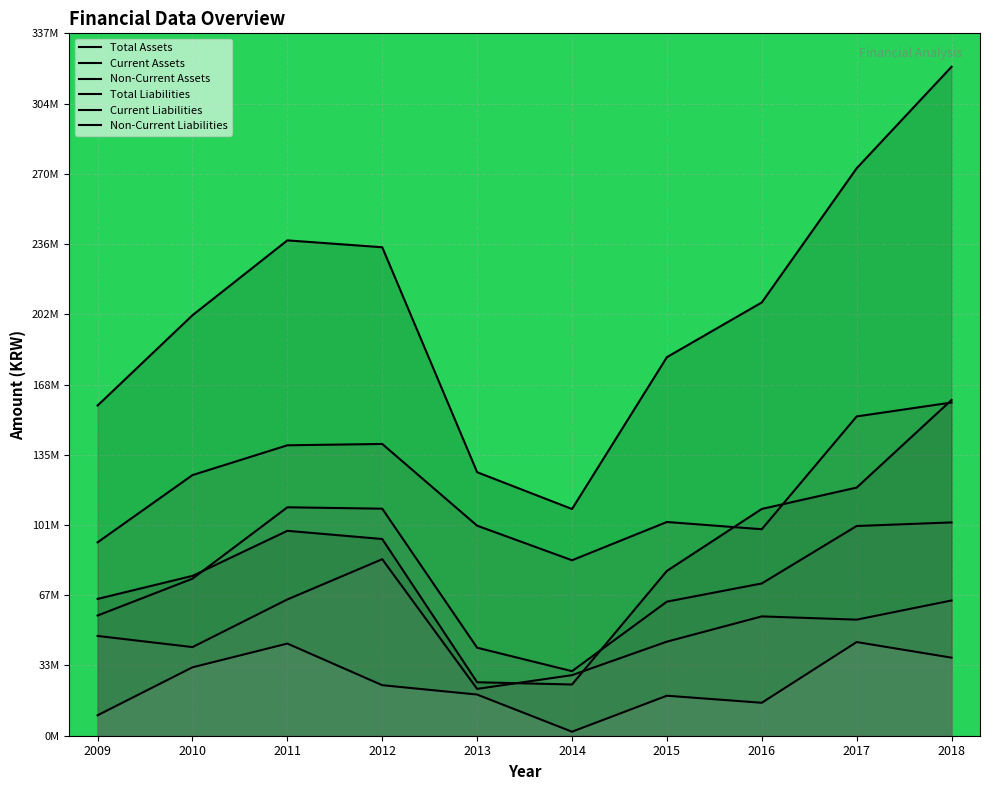

Rank the series by their maximum value, from lowest to highest.

Non-Current Liabilities, Current Liabilities, Total Liabilities, Non-Current Assets, Current Assets, Total Assets